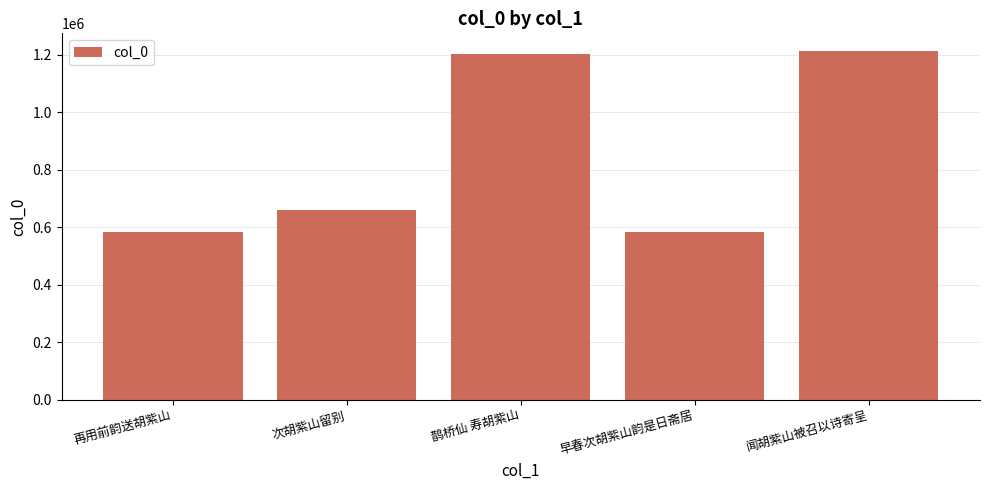

True or false: the data shows 583417 at 再用前韵送胡紫山.

True